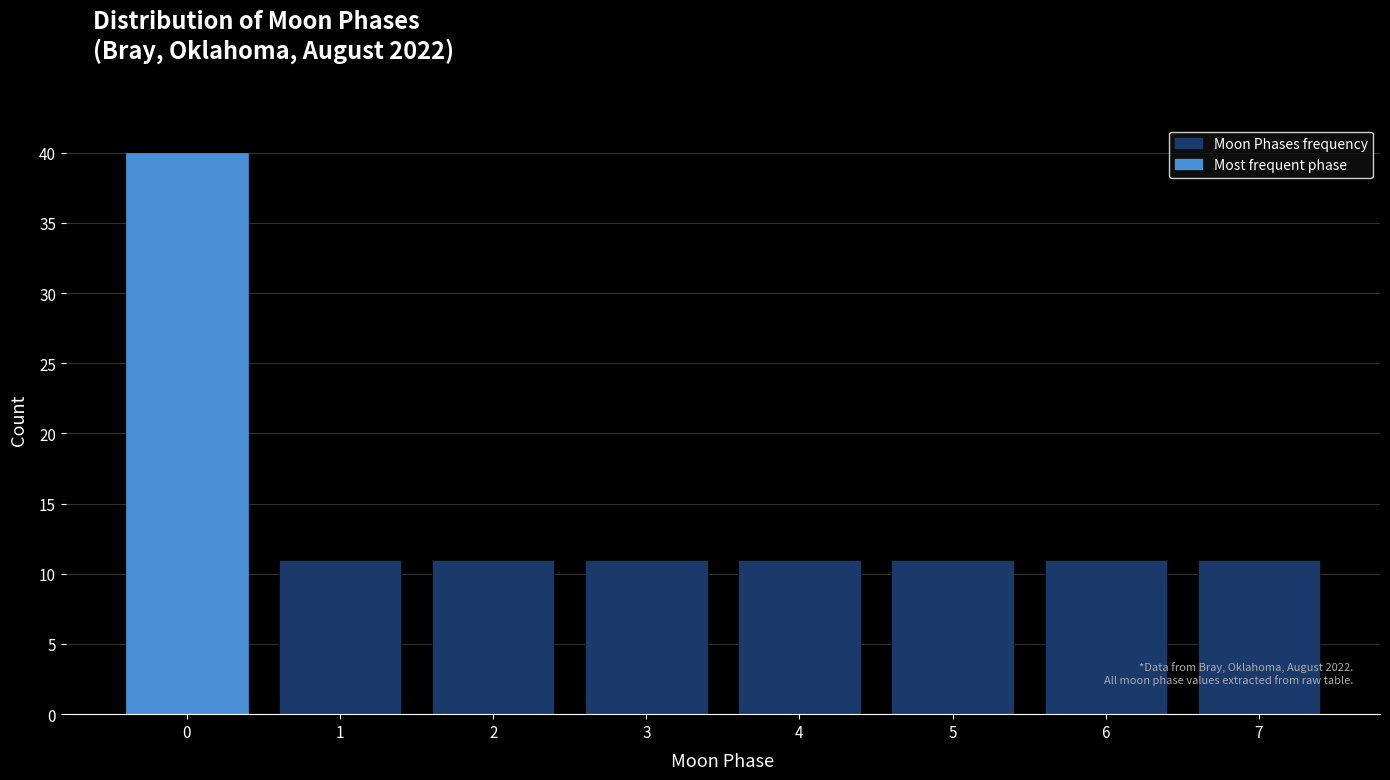

Reading left to right, transcribe all the data shown in this chart.

40	11	11	11	11	11	11	11